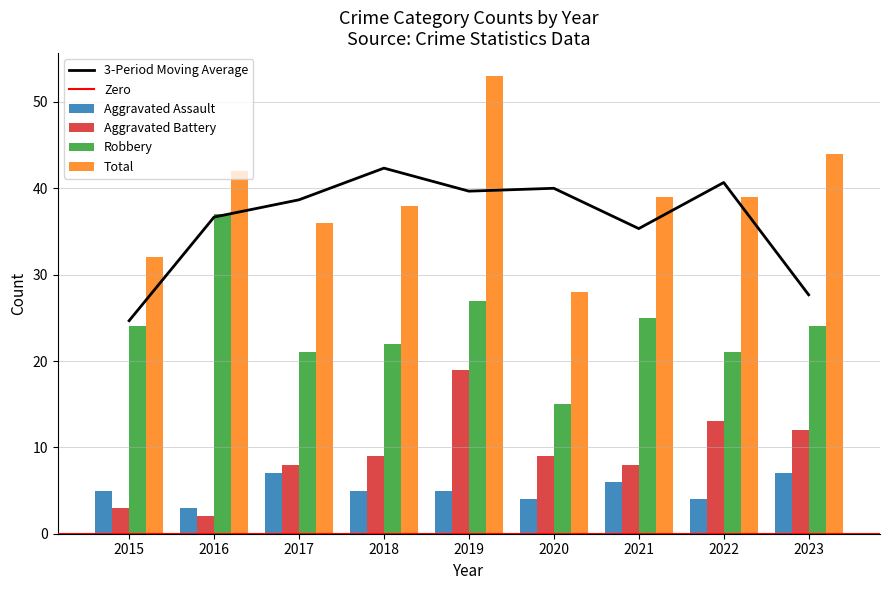

Which series changed the most between 2019 and 2022?

Total